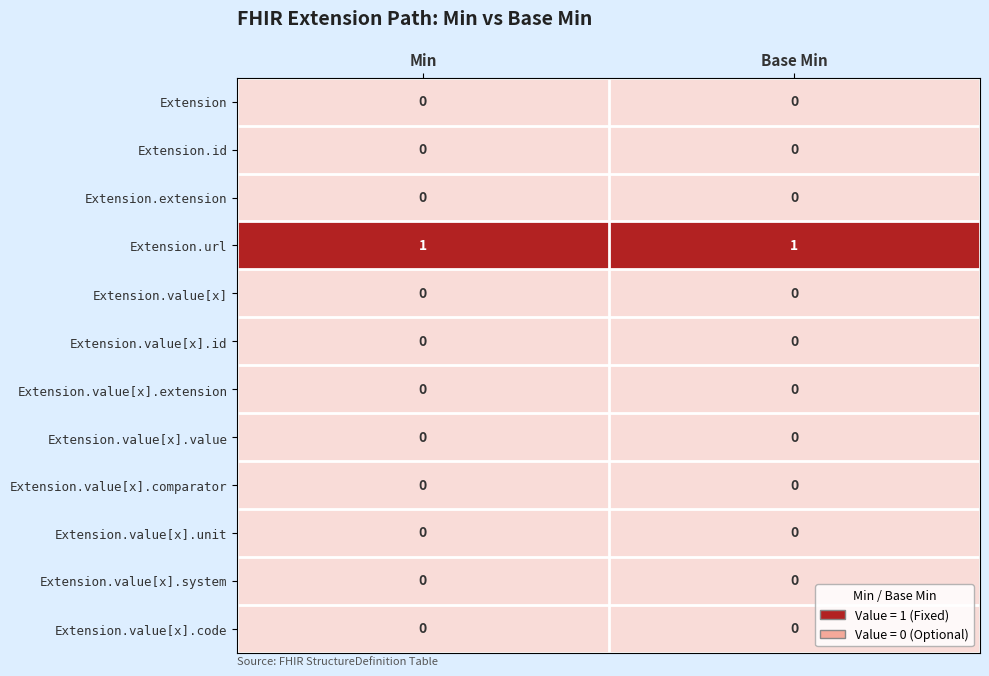

The Extension.value[x].system series shows 0 at Min. True or false?

True